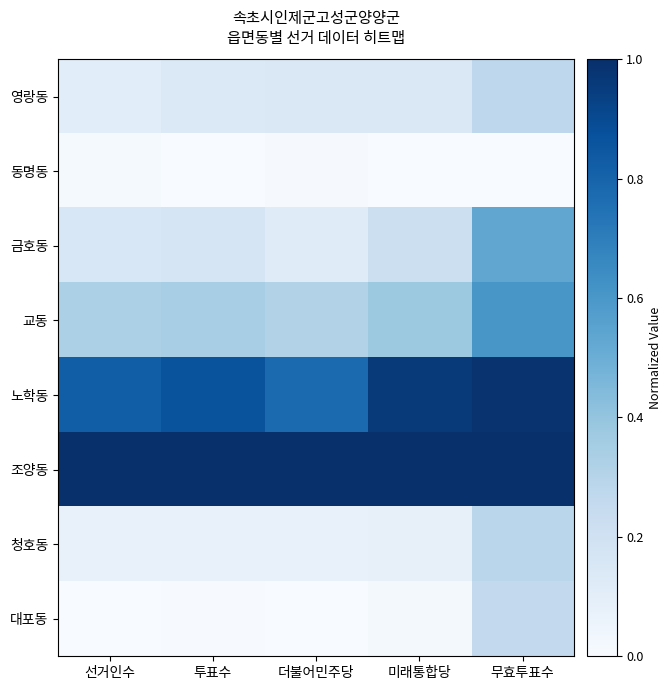

Reading left to right, extract all data points from this chart.

영랑동: 선거인수=0.1	투표수=0.1	더불어민주당=0.1	미래통합당=0.1	무효투표수=0.3
동명동: 선거인수=0.0	투표수=0.0	더불어민주당=0.0	미래통합당=0.0	무효투표수=0.0
금호동: 선거인수=0.2	투표수=0.2	더불어민주당=0.1	미래통합당=0.2	무효투표수=0.5
교동: 선거인수=0.3	투표수=0.3	더불어민주당=0.3	미래통합당=0.4	무효투표수=0.6
노학동: 선거인수=0.8	투표수=0.9	더불어민주당=0.8	미래통합당=1.0	무효투표수=1.0
조양동: 선거인수=1.0	투표수=1.0	더불어민주당=1.0	미래통합당=1.0	무효투표수=1.0
청호동: 선거인수=0.1	투표수=0.1	더불어민주당=0.1	미래통합당=0.1	무효투표수=0.3
대포동: 선거인수=0.0	투표수=0.0	더불어민주당=0.0	미래통합당=0.0	무효투표수=0.3